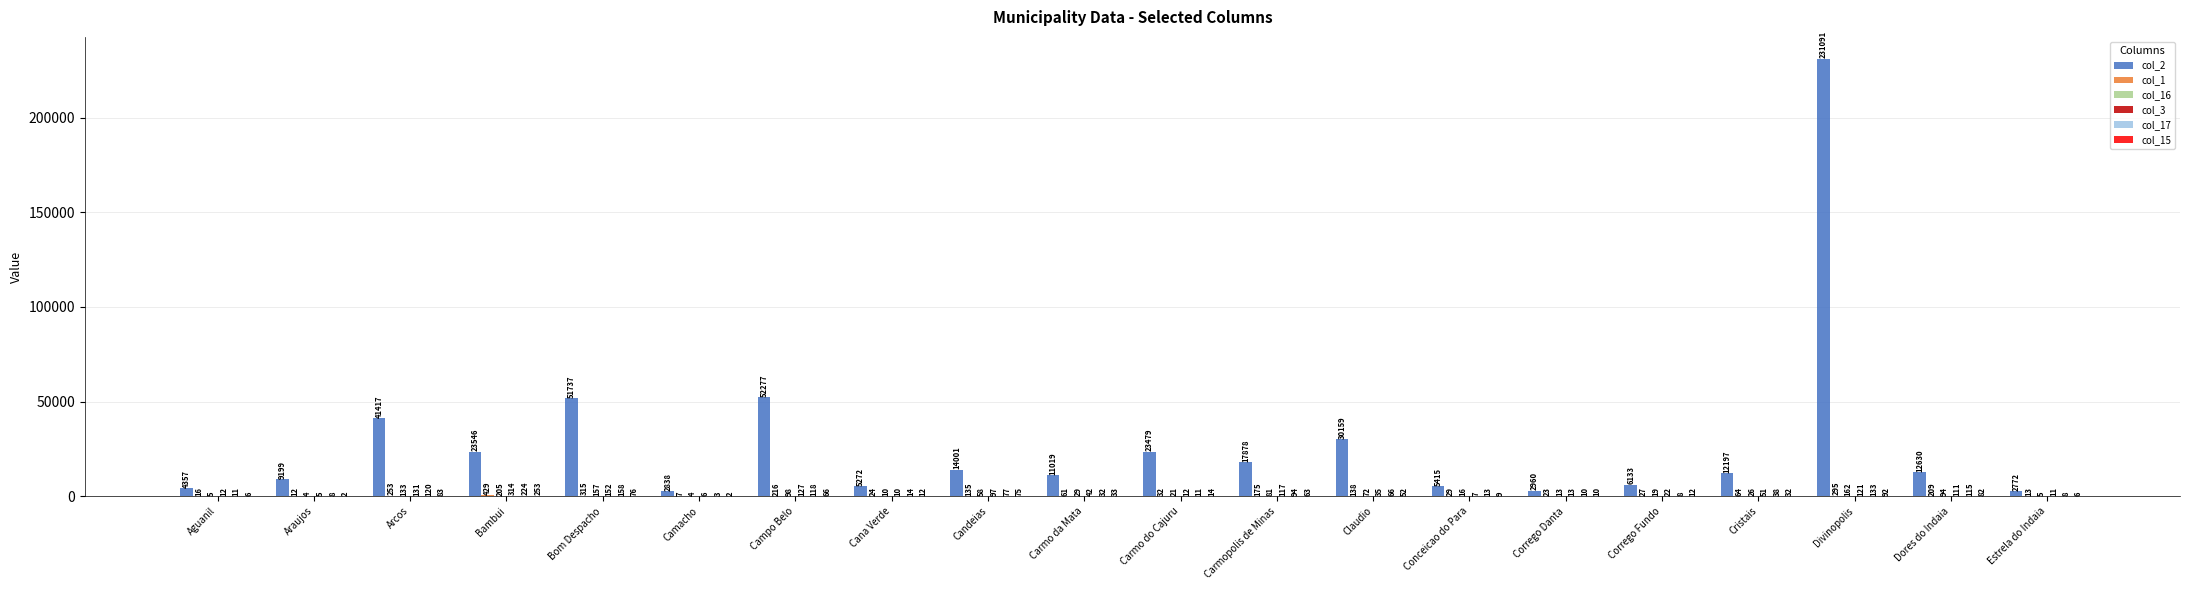

Which series has the largest total across all categories?

col_2